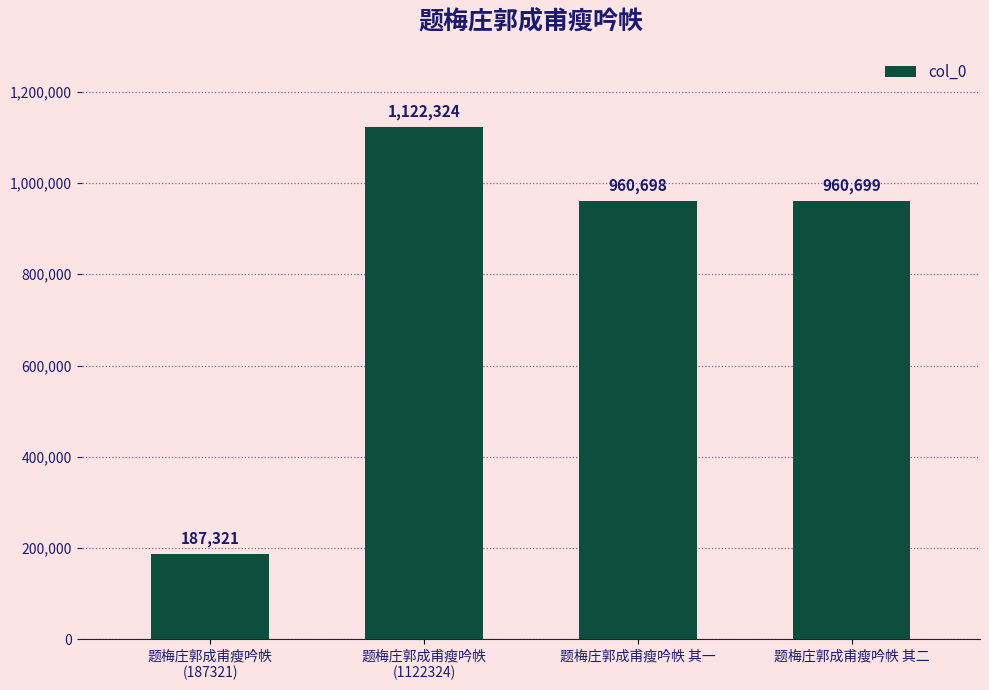

Which has a higher value, 题梅庄郭成甫瘦吟帙 其二 or 题梅庄郭成甫瘦吟帙
(187321)?

题梅庄郭成甫瘦吟帙 其二